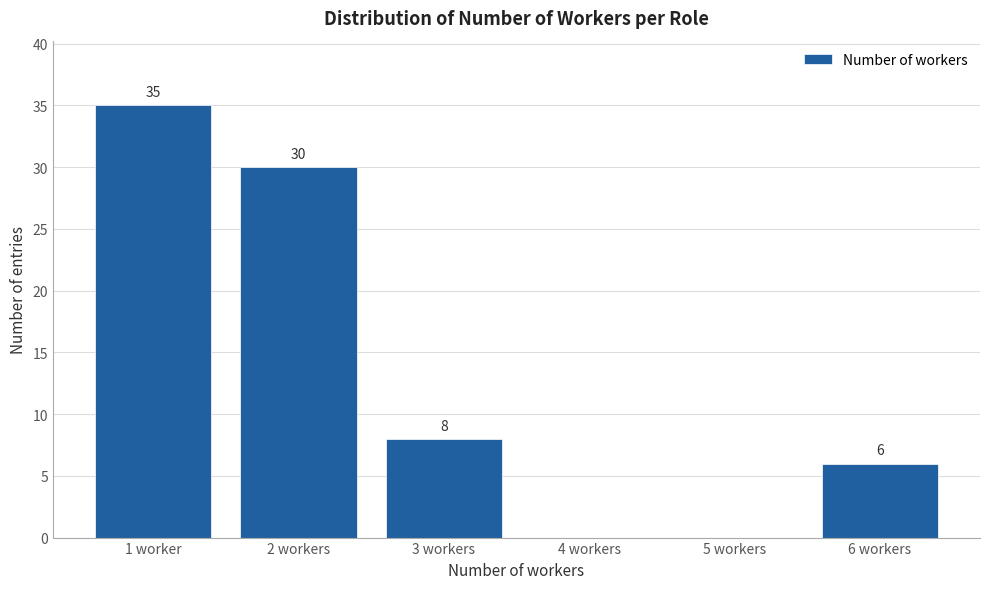

Reading left to right, what are all the values shown in this chart?

1 worker=35	2 workers=30	3 workers=8	4 workers=0	5 workers=0	6 workers=6